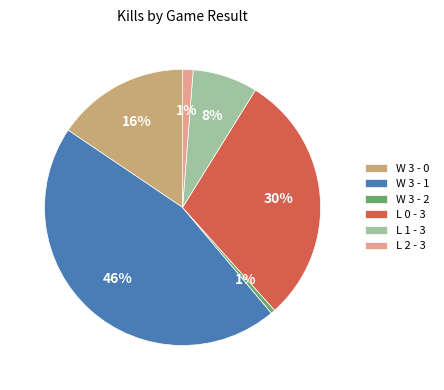

What percentage is the L 2 - 3 slice, to the nearest percent?

1%